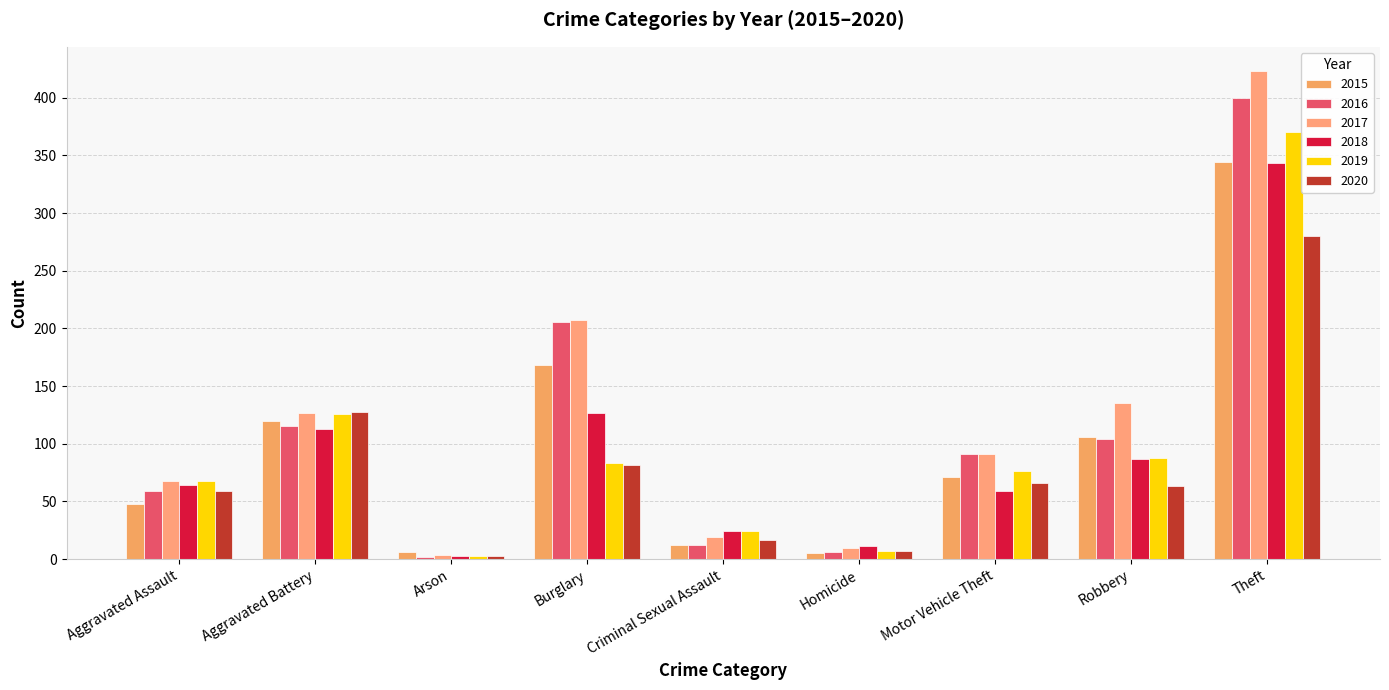

How many bars are there in total?

54